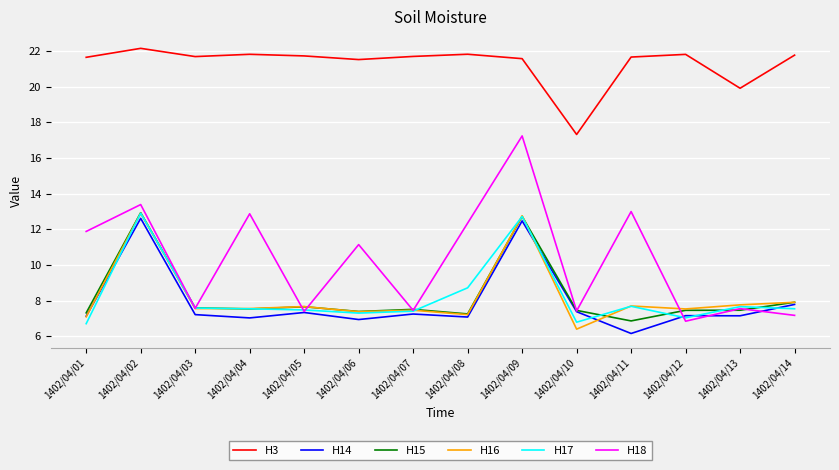

What is the approximate value of H15 at 1402/04/04?

7.5